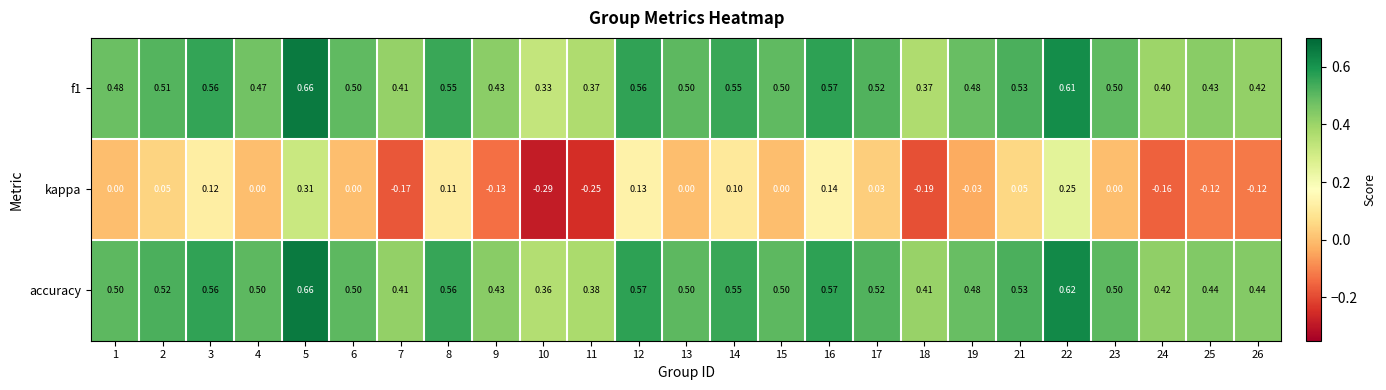

Is the value of accuracy at 1 greater than the value of kappa at 14?

Yes